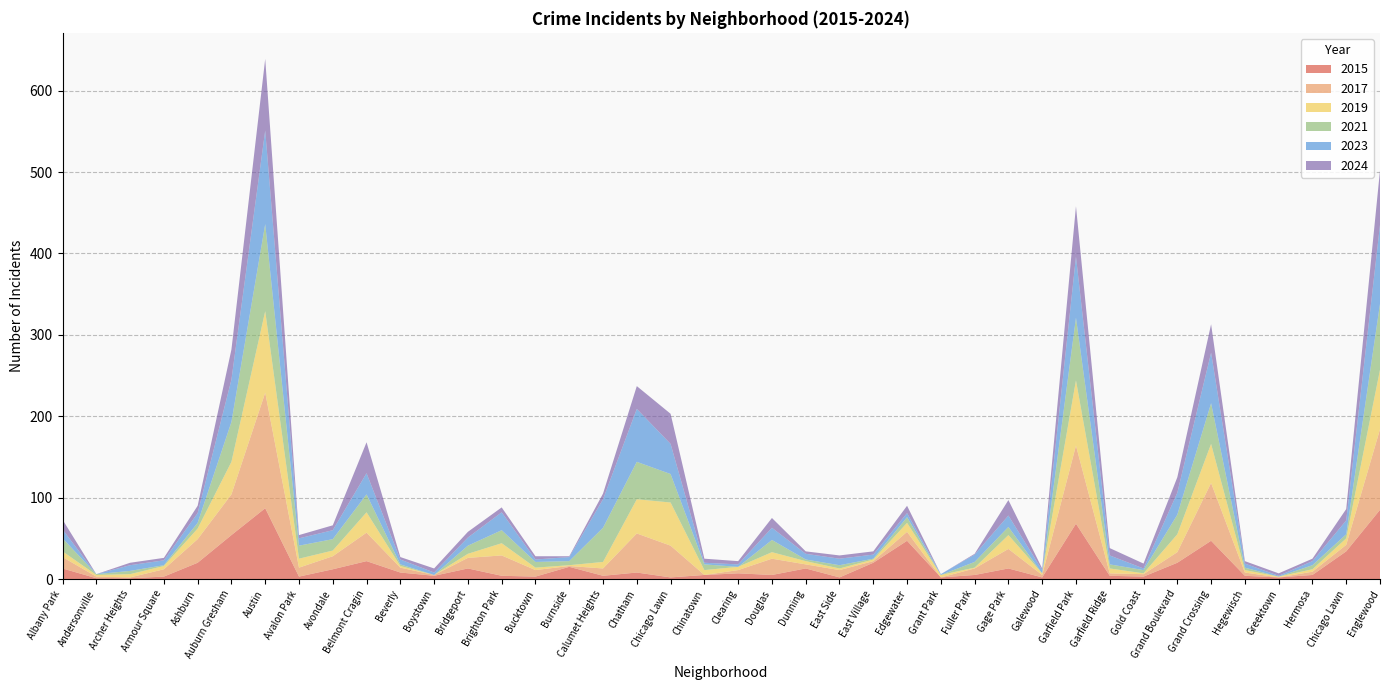

Reading left to right, what are all the values shown in this chart?

2015: Albany Park=13	Andersonville=1	Archer Heights=1	Armour Square=3	Ashburn=20	Auburn Gresham=54	Austin=87	Avalon Park=3	Avondale=12	Belmont Cragin=22	Beverly=8	Boystown=4	Bridgeport=13	Brighton Park=4	Bucktown=3	Burnside=15	Calumet Heights=4	Chatham=8	Chicago Lawn=2	Chinatown=5	Clearing=7	Douglas=5	Dunning=13	East Side=2	East Village=20	Edgewater=47	Grant Park=2	Fuller Park=5	Gage Park=13	Galewood=2	Garfield Park=68	Garfield Ridge=4	Gold Coast=3	Grand Boulevard=20	Grand Crossing=47	Hegewisch=4	Greektown=2	Hermosa=5	Chicago Lawn=34	Englewood=85
2017: Albany Park=14	Andersonville=2	Archer Heights=1	Armour Square=9	Ashburn=29	Auburn Gresham=50	Austin=142	Avalon Park=11	Avondale=16	Belmont Cragin=35	Beverly=6	Boystown=1	Bridgeport=13	Brighton Park=25	Bucktown=8	Burnside=1	Calumet Heights=9	Chatham=48	Chicago Lawn=39	Chinatown=0	Clearing=4	Douglas=20	Dunning=5	East Side=9	East Village=2	Edgewater=11	Grant Park=0	Fuller Park=8	Gage Park=24	Galewood=3	Garfield Park=96	Garfield Ridge=3	Gold Coast=3	Grand Boulevard=13	Grand Crossing=71	Hegewisch=4	Greektown=0	Hermosa=4	Chicago Lawn=8	Englewood=99
2019: Albany Park=7	Andersonville=2	Archer Heights=4	Armour Square=4	Ashburn=13	Auburn Gresham=40	Austin=100	Avalon Park=11	Avondale=7	Belmont Cragin=25	Beverly=2	Boystown=0	Bridgeport=5	Brighton Park=15	Bucktown=3	Burnside=1	Calumet Heights=8	Chatham=42	Chicago Lawn=53	Chinatown=6	Clearing=4	Douglas=8	Dunning=4	East Side=2	East Village=2	Edgewater=11	Grant Park=3	Fuller Park=1	Gage Park=17	Galewood=2	Garfield Park=80	Garfield Ridge=6	Gold Coast=1	Grand Boulevard=22	Grand Crossing=48	Hegewisch=3	Greektown=1	Hermosa=3	Chicago Lawn=8	Englewood=73
2021: Albany Park=16	Andersonville=1	Archer Heights=4	Armour Square=1	Ashburn=7	Auburn Gresham=49	Austin=107	Avalon Park=16	Avondale=14	Belmont Cragin=22	Beverly=2	Boystown=0	Bridgeport=10	Brighton Park=16	Bucktown=7	Burnside=5	Calumet Heights=42	Chatham=46	Chicago Lawn=35	Chinatown=7	Clearing=0	Douglas=15	Dunning=2	East Side=4	East Village=1	Edgewater=7	Grant Park=0	Fuller Park=7	Gage Park=10	Galewood=0	Garfield Park=77	Garfield Ridge=5	Gold Coast=4	Grand Boulevard=24	Grand Crossing=50	Hegewisch=3	Greektown=0	Hermosa=5	Chicago Lawn=5	Englewood=81
2023: Albany Park=11	Andersonville=0	Archer Heights=7	Armour Square=6	Ashburn=12	Auburn Gresham=52	Austin=115	Avalon Park=9	Avondale=11	Belmont Cragin=26	Beverly=6	Boystown=3	Bridgeport=10	Brighton Park=22	Bucktown=3	Burnside=5	Calumet Heights=35	Chatham=65	Chicago Lawn=37	Chinatown=2	Clearing=3	Douglas=15	Dunning=7	East Side=8	East Village=5	Edgewater=5	Grant Park=1	Fuller Park=9	Gage Park=14	Galewood=4	Garfield Park=75	Garfield Ridge=11	Gold Coast=2	Grand Boulevard=27	Grand Crossing=62	Hegewisch=5	Greektown=1	Hermosa=5	Chicago Lawn=17	Englewood=97
2024: Albany Park=12	Andersonville=0	Archer Heights=3	Armour Square=3	Ashburn=9	Auburn Gresham=37	Austin=88	Avalon Park=4	Avondale=6	Belmont Cragin=38	Beverly=3	Boystown=5	Bridgeport=7	Brighton Park=6	Bucktown=4	Burnside=1	Calumet Heights=7	Chatham=28	Chicago Lawn=37	Chinatown=5	Clearing=4	Douglas=12	Dunning=3	East Side=4	East Village=4	Edgewater=9	Grant Park=0	Fuller Park=1	Gage Park=19	Galewood=2	Garfield Park=62	Garfield Ridge=9	Gold Coast=6	Grand Boulevard=19	Grand Crossing=35	Hegewisch=3	Greektown=3	Hermosa=3	Chicago Lawn=14	Englewood=67